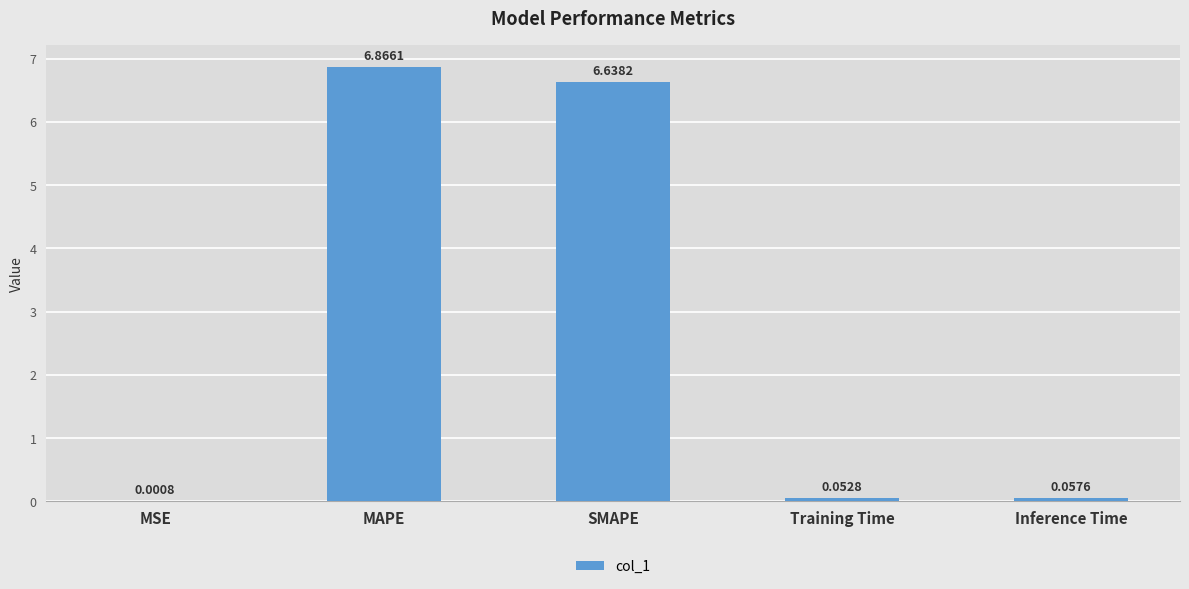

What is the change in value from SMAPE to Inference Time?

-6.6